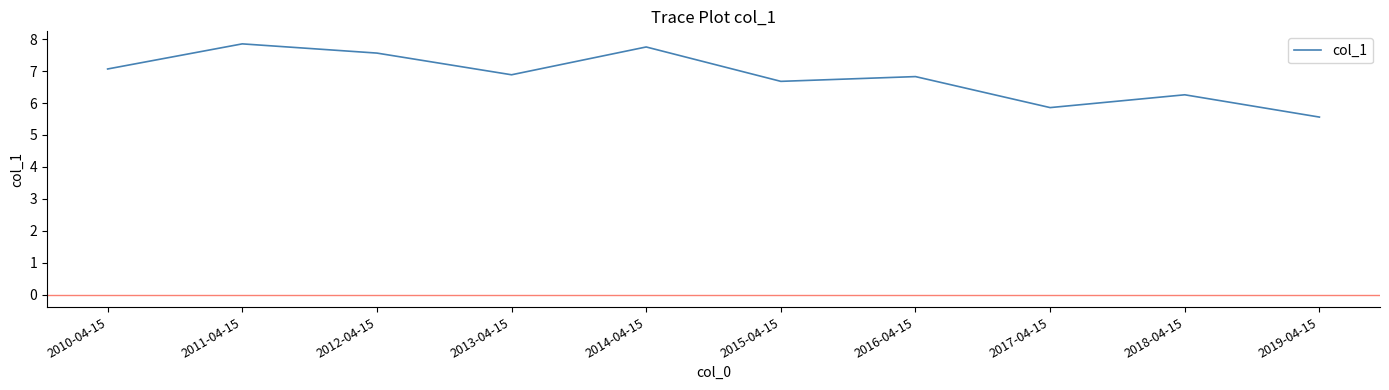

True or false: the data shows 5.6 at 2019-04-15.

True